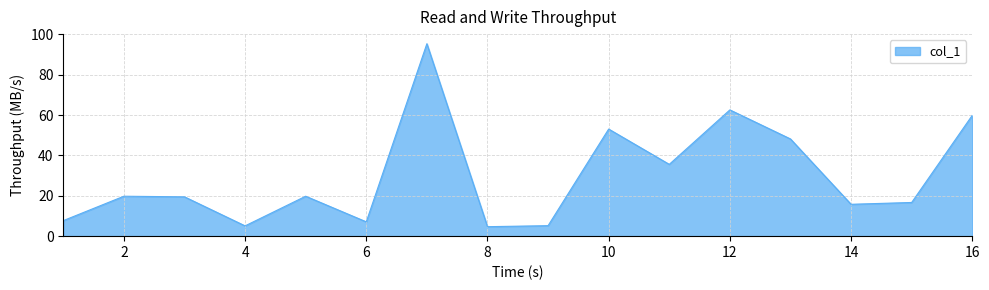

What is the difference between the maximum and minimum values?

90.7